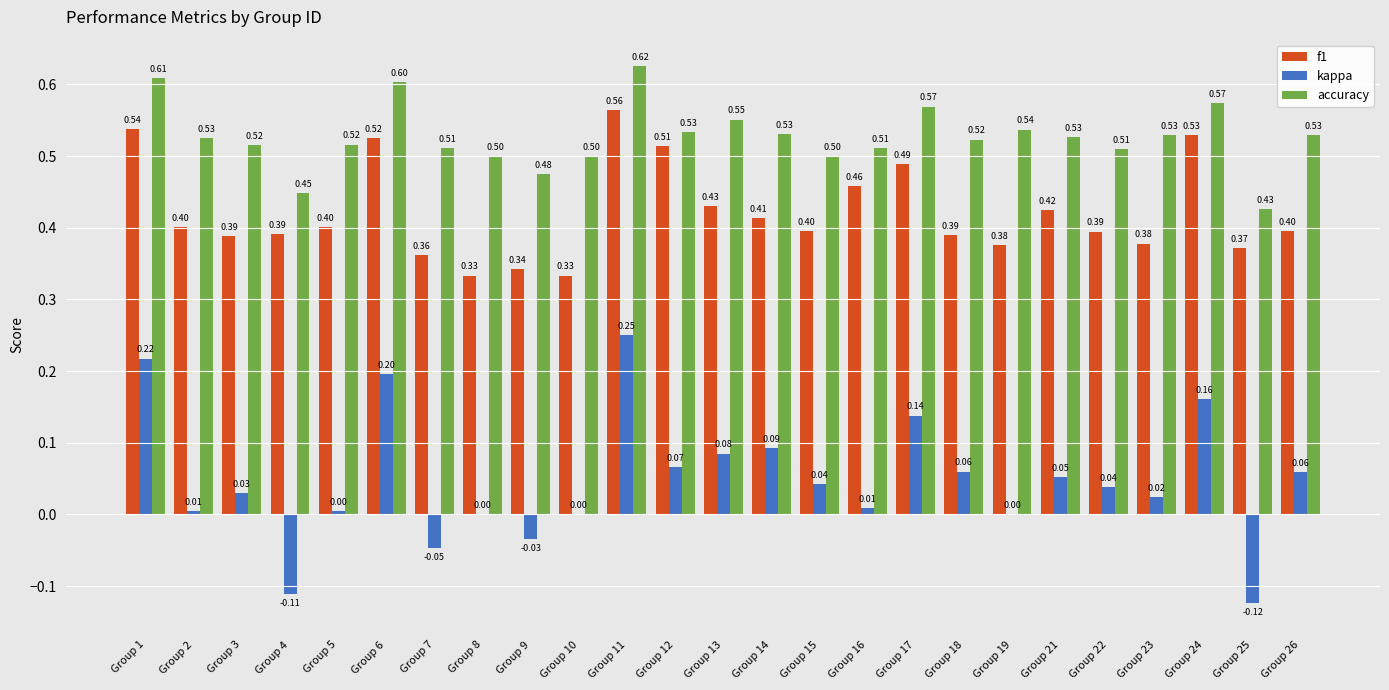

At which category is the sum across all series the highest?

Group 11